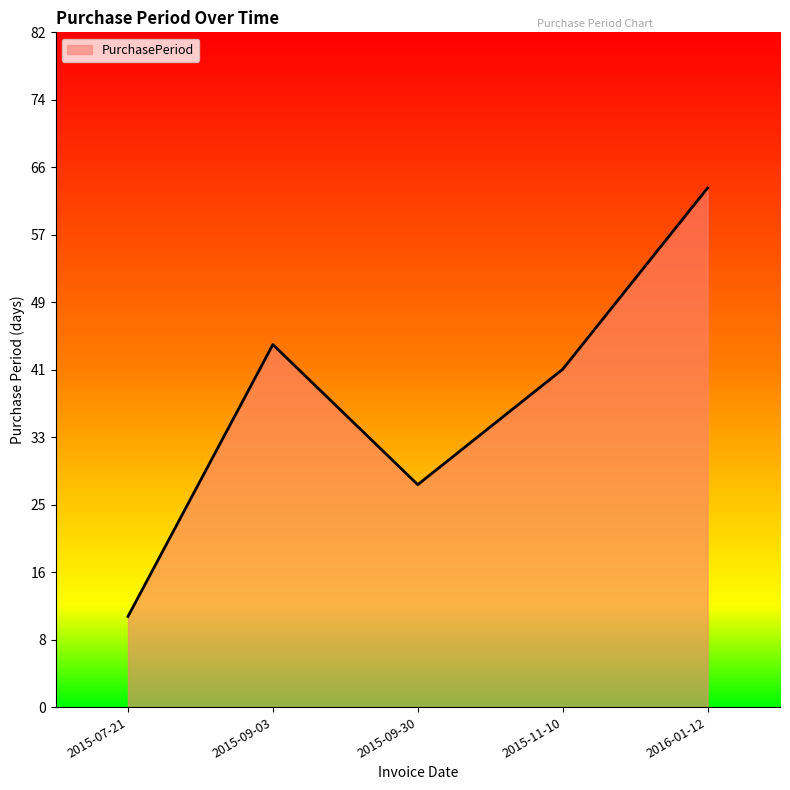

True or false: the data shows 63 at 2016-01-12.

True